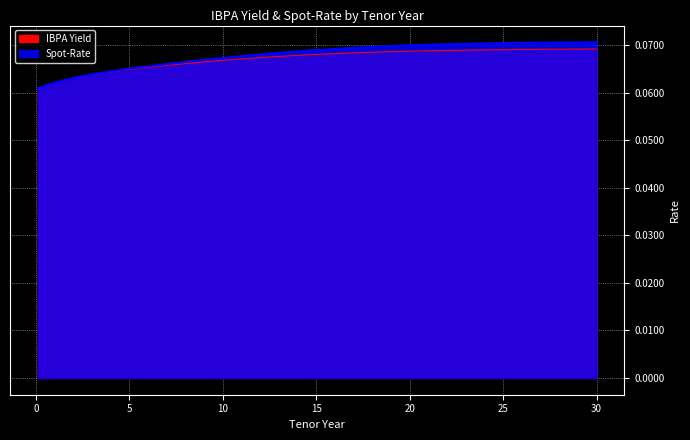

Reading right to left, list all the values displayed in this chart.

IBPA Yield: 30=0.1	29=0.1	28=0.1	27=0.1	26=0.1	25=0.1	24=0.1	23=0.1	22=0.1	21=0.1	20=0.1	19=0.1	18=0.1	17=0.1	16=0.1	15=0.1	14=0.1	13=0.1	12=0.1	11=0.1	10=0.1	9=0.1	8=0.1	7=0.1	6=0.1	5=0.1	4=0.1	3=0.1	2=0.1	1=0.1	0.1=0.1
Spot-Rate: 30=0.1	29=0.1	28=0.1	27=0.1	26=0.1	25=0.1	24=0.1	23=0.1	22=0.1	21=0.1	20=0.1	19=0.1	18=0.1	17=0.1	16=0.1	15=0.1	14=0.1	13=0.1	12=0.1	11=0.1	10=0.1	9=0.1	8=0.1	7=0.1	6=0.1	5=0.1	4=0.1	3=0.1	2=0.1	1=0.1	0.1=0.1